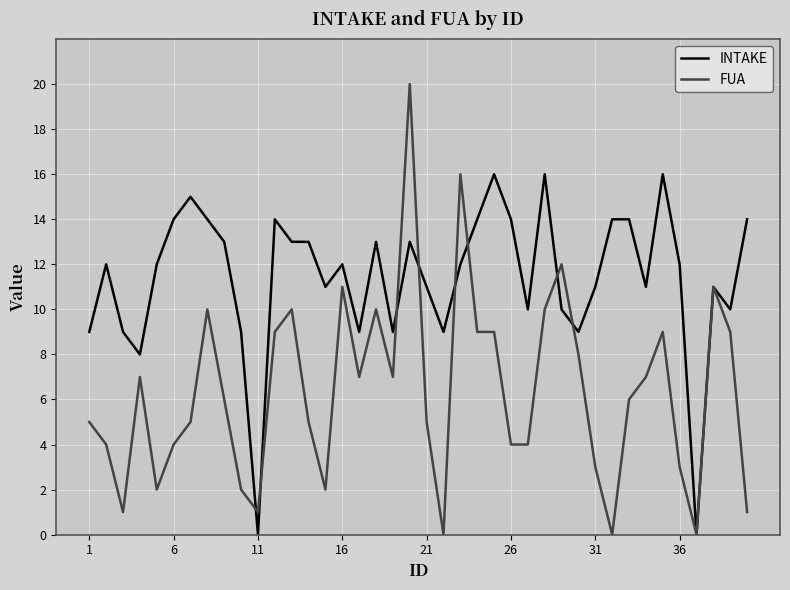

True or false: FUA has more than 2 interior local peaks.

True